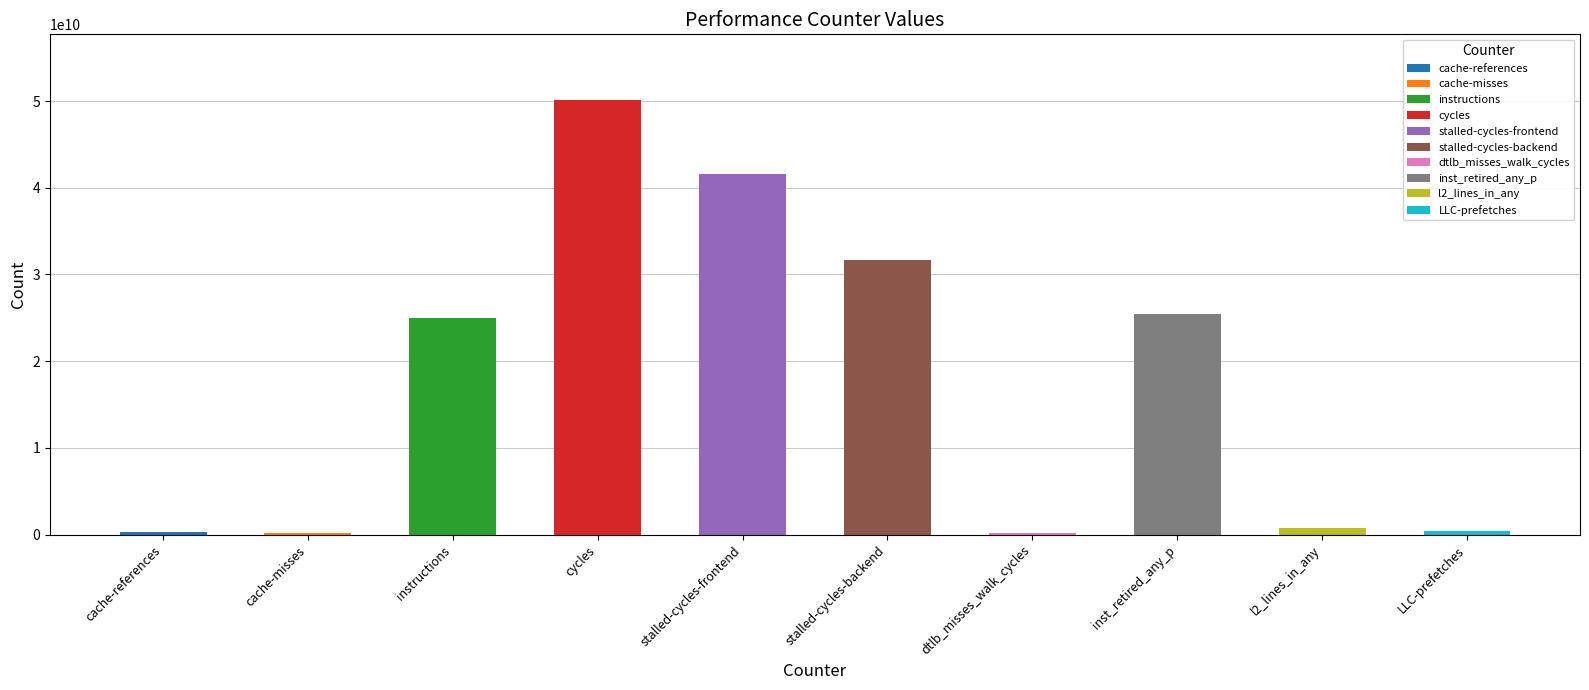

What is the change in value from cache-references to stalled-cycles-frontend?

+41344179913